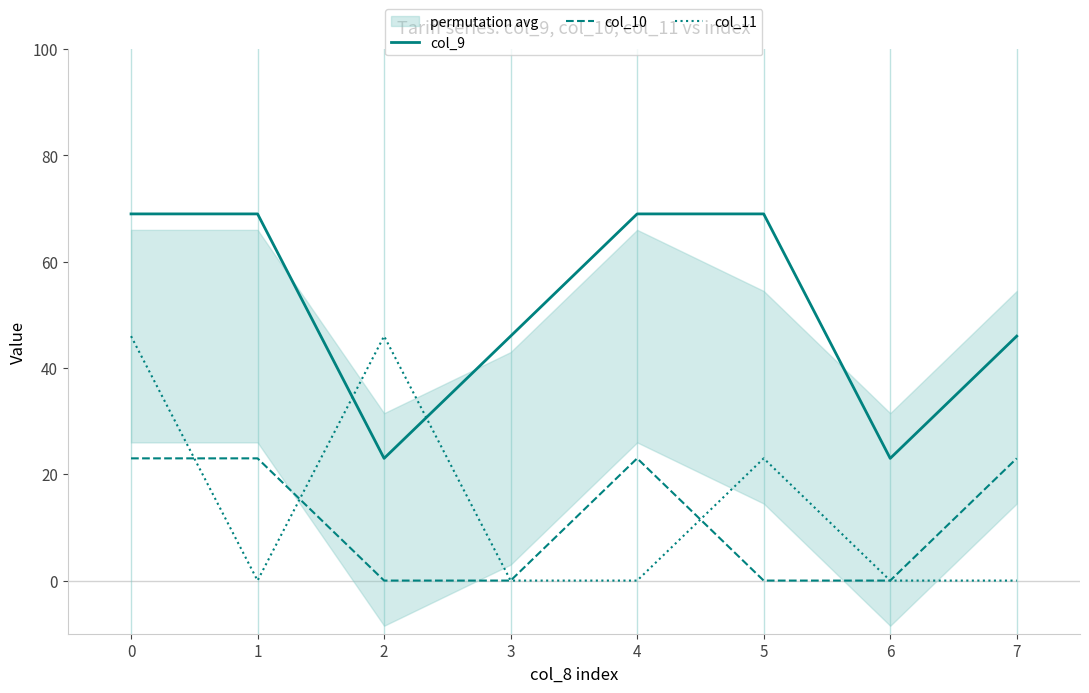

Reading left to right, list all the values displayed in this chart.

col_9: 69	69	23	46	69	69	23	46
col_10: 23	23	0	0	23	0	0	23
col_11: 46	0	46	0	0	23	0	0